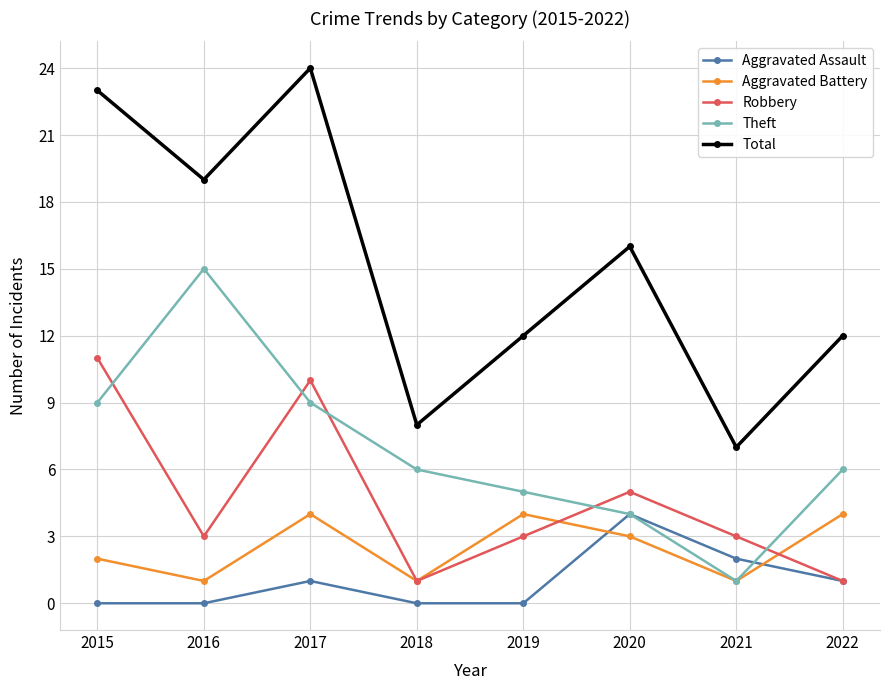

How many data points in Aggravated Battery are less than 3?

4